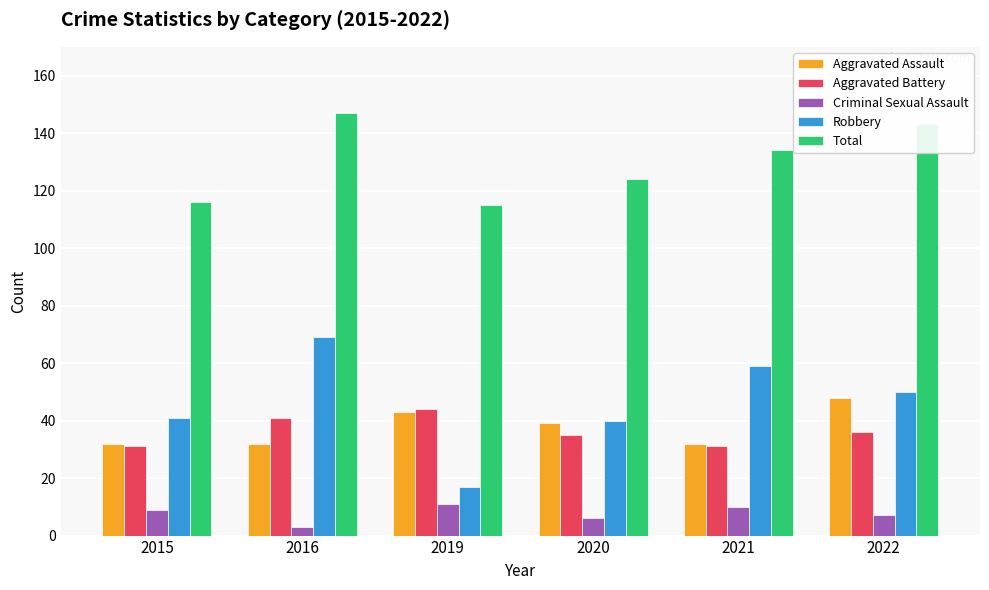

True or false: Aggravated Battery has a value of 21 at 2019.

False